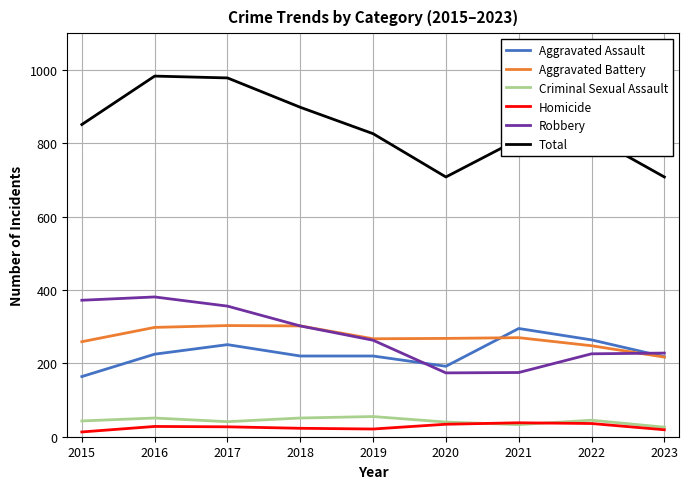

True or false: Criminal Sexual Assault and Aggravated Battery intersect in this chart.

False